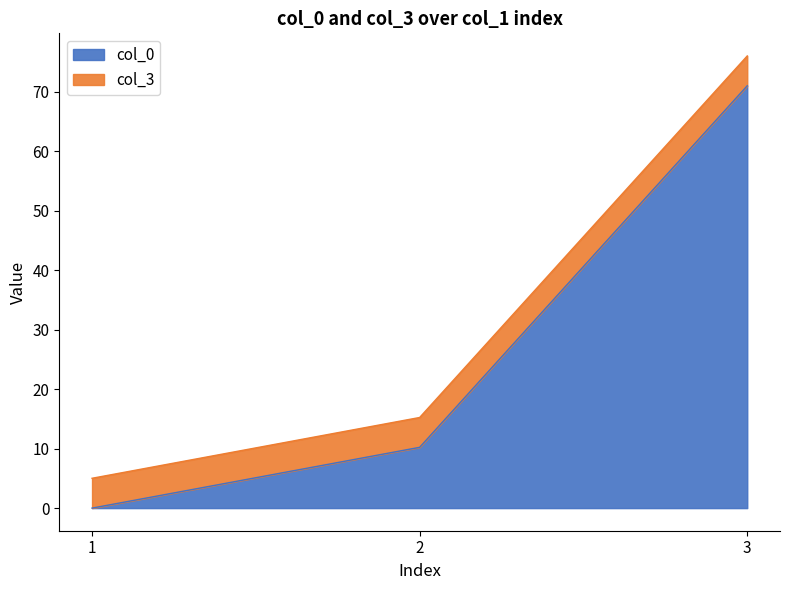

Reading left to right, transcribe all the data shown in this chart.

col_0: 0.0	10.2	71.0
col_3: 5.0	15.2	76.0